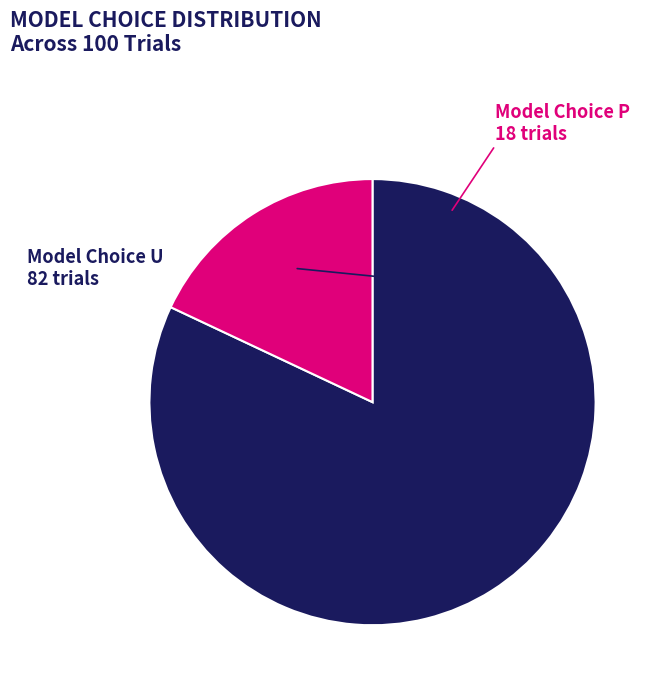

Does any single category account for the majority?

Yes